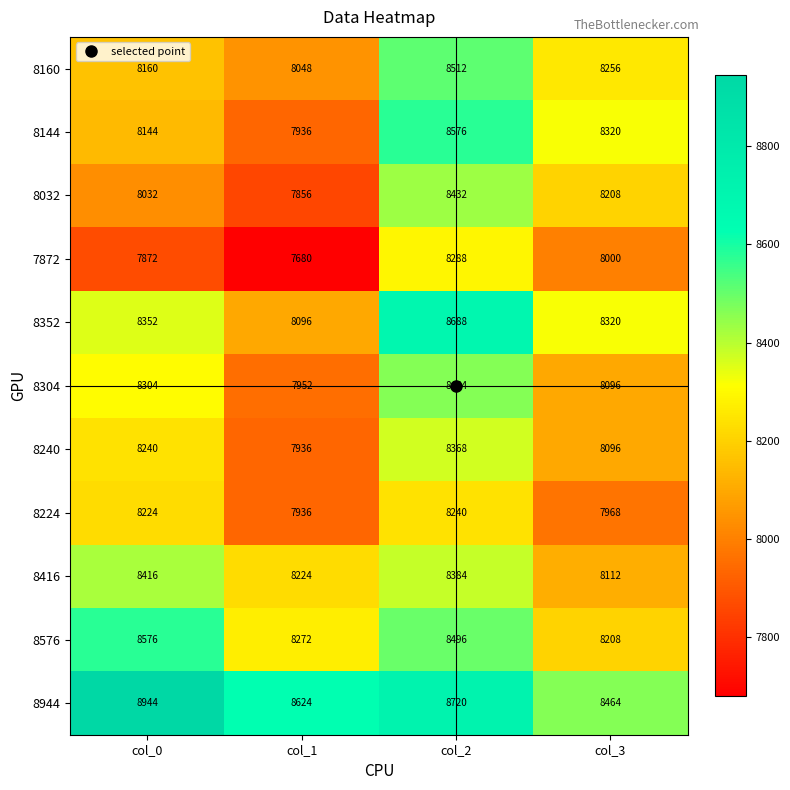

At which label does 8144 reach its minimum?

col_1